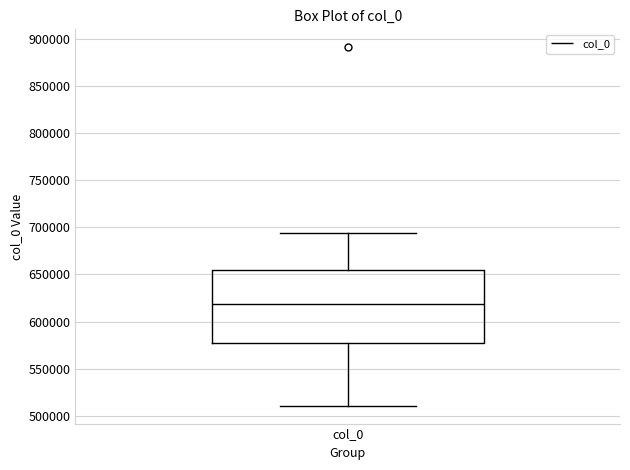

Transcribe this box plot: give where the median line is, the range the box spans, and where the two whiskers end, as read against the y-axis. The values are not printed on the chart, so give them approximately, as read against the axis.

median 620000, box 575000 to 655000, whiskers 510000 to 695000